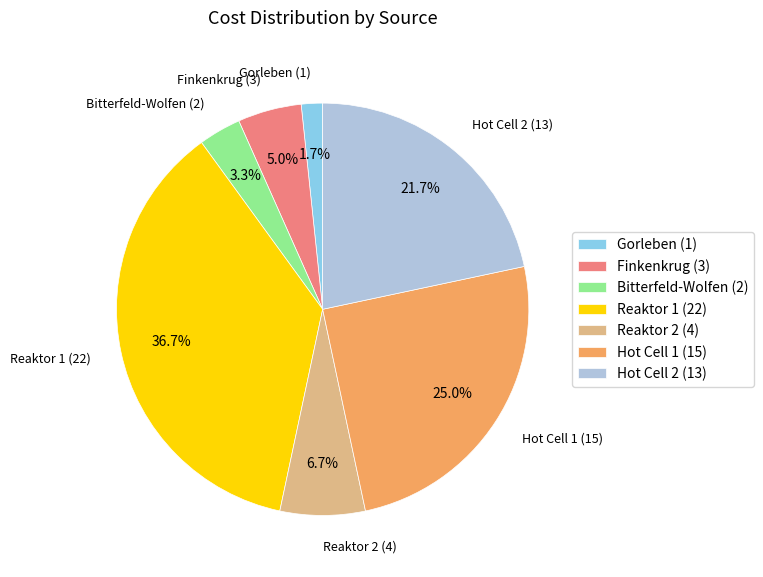

What percentage is the Bitterfeld-Wolfen slice, to the nearest percent?

3%